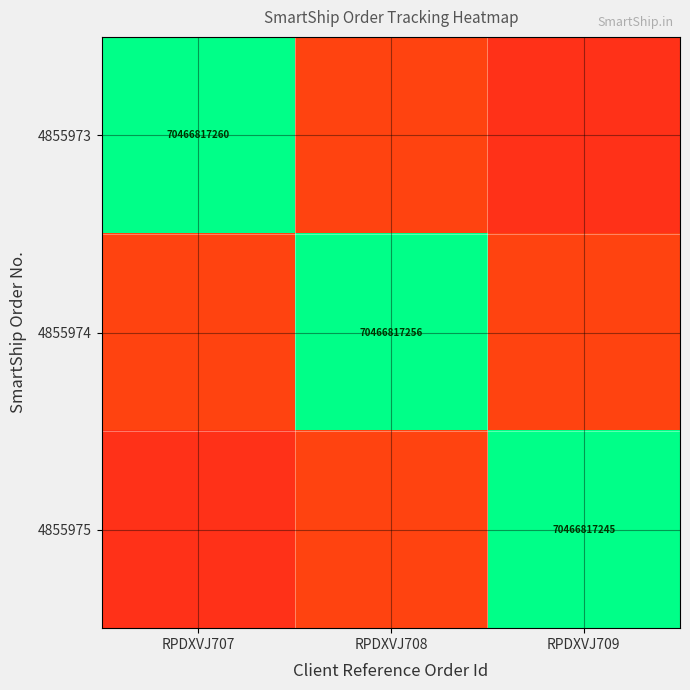

The 4855973 series shows 70466817260.0 at RPDXVJ707. True or false?

True